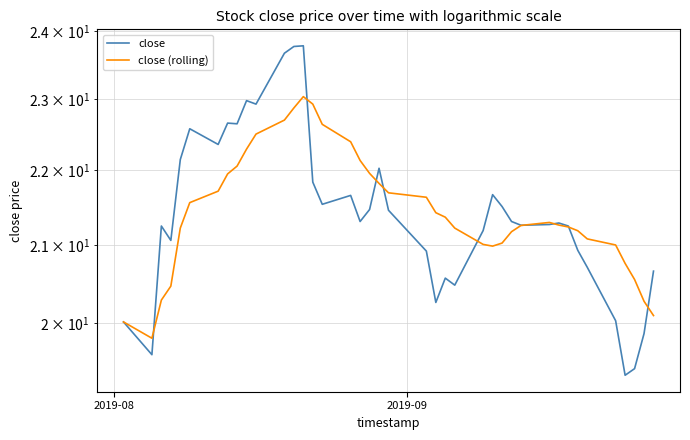

Reading right to left, list all the values displayed in this chart.

close: 20.7	19.9	19.4	19.4	20.0	20.7	20.9	21.2	21.3	21.3	21.3	21.3	21.5	21.7	21.2	20.5	20.6	20.3	20.9	21.5	22.0	21.5	21.3	21.7	21.5	21.8	23.8	23.8	23.7	22.9	23.0	22.6	22.7	22.4	22.6	22.1	21.1	21.2	19.6	20.0
close (rolling): 20.1	20.3	20.6	20.8	21.0	21.1	21.2	21.2	21.3	21.3	21.3	21.2	21.0	21.0	21.0	21.2	21.4	21.4	21.6	21.7	21.8	22.0	22.1	22.4	22.6	22.9	23.0	22.9	22.7	22.5	22.3	22.1	22.0	21.7	21.6	21.2	20.5	20.3	19.8	20.0